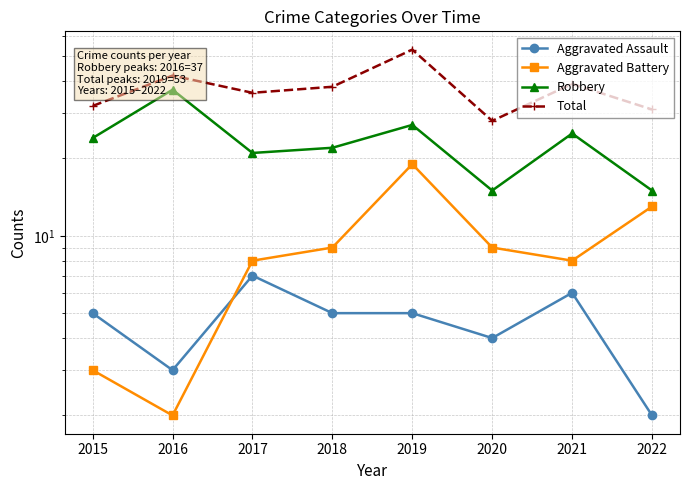

How many distinct data groups are displayed?

4